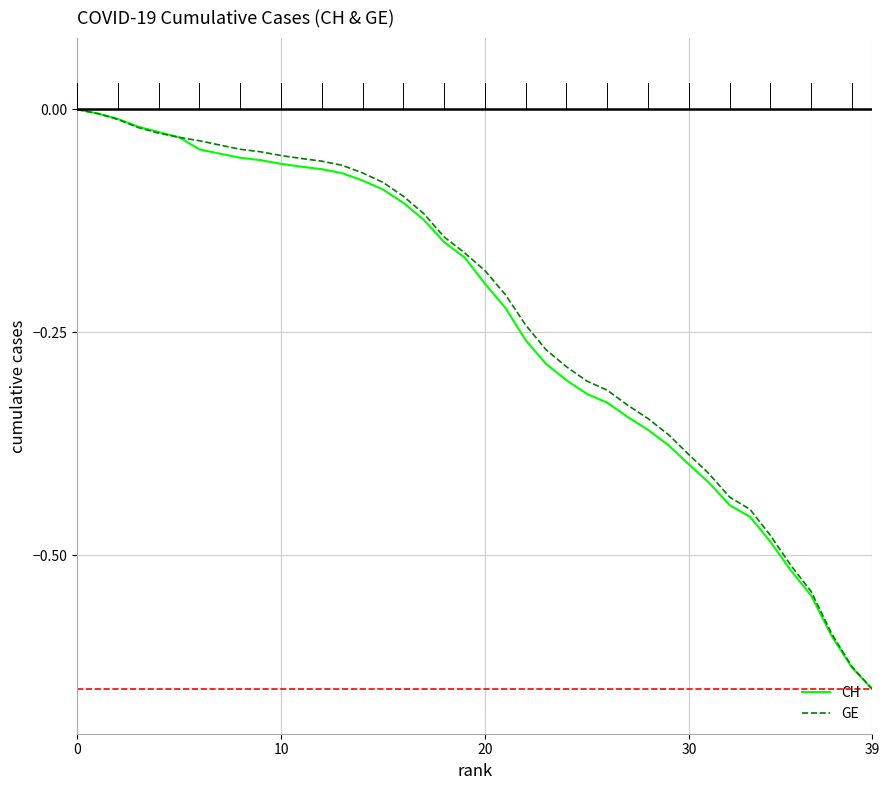

How many series are shown in this chart?

2